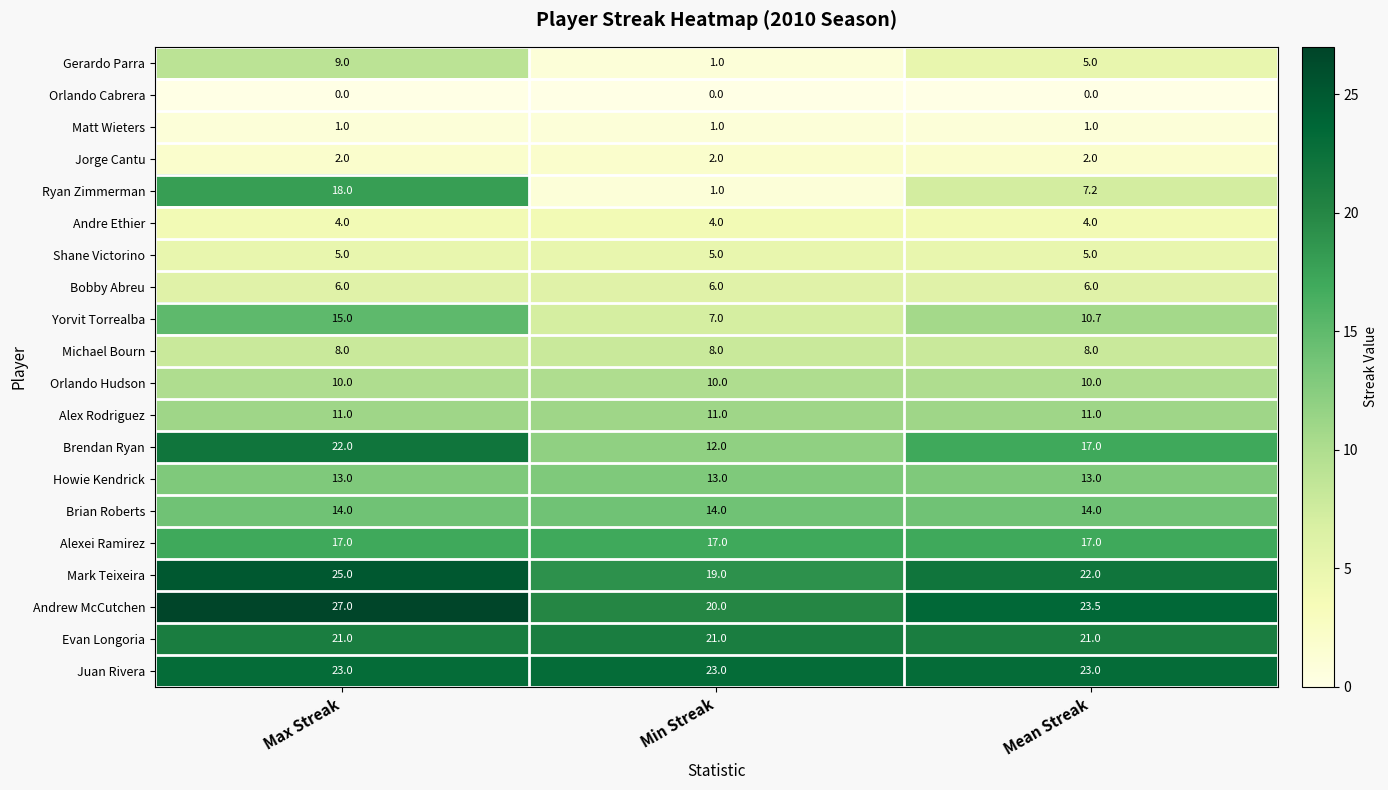

Which series changed the most between Max Streak and Mean Streak?

Ryan Zimmerman